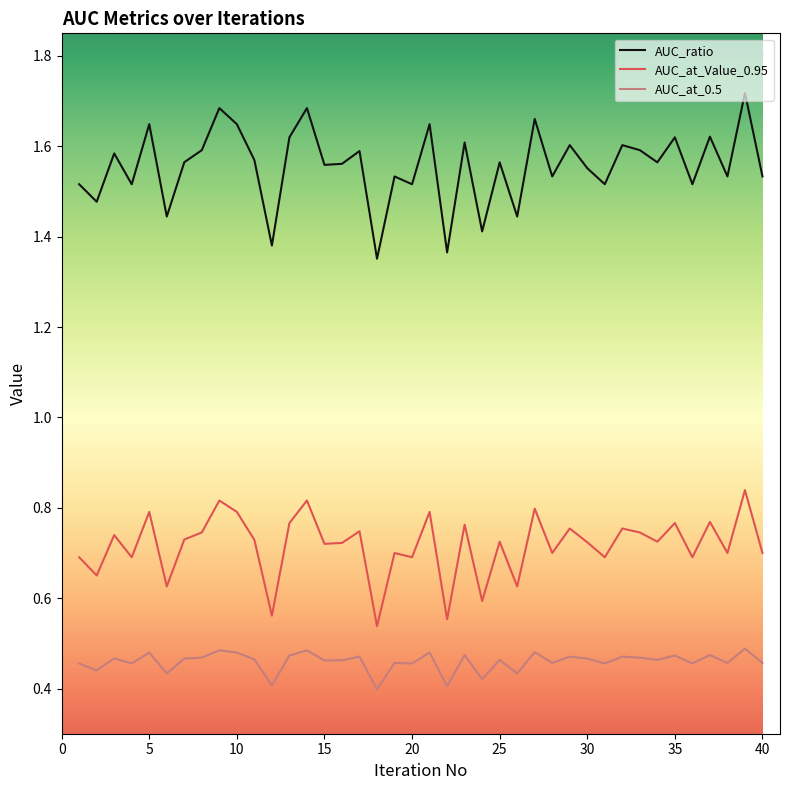

List the series in order of their peak value, lowest first.

AUC_at_0.5, AUC_at_Value_0.95, AUC_ratio